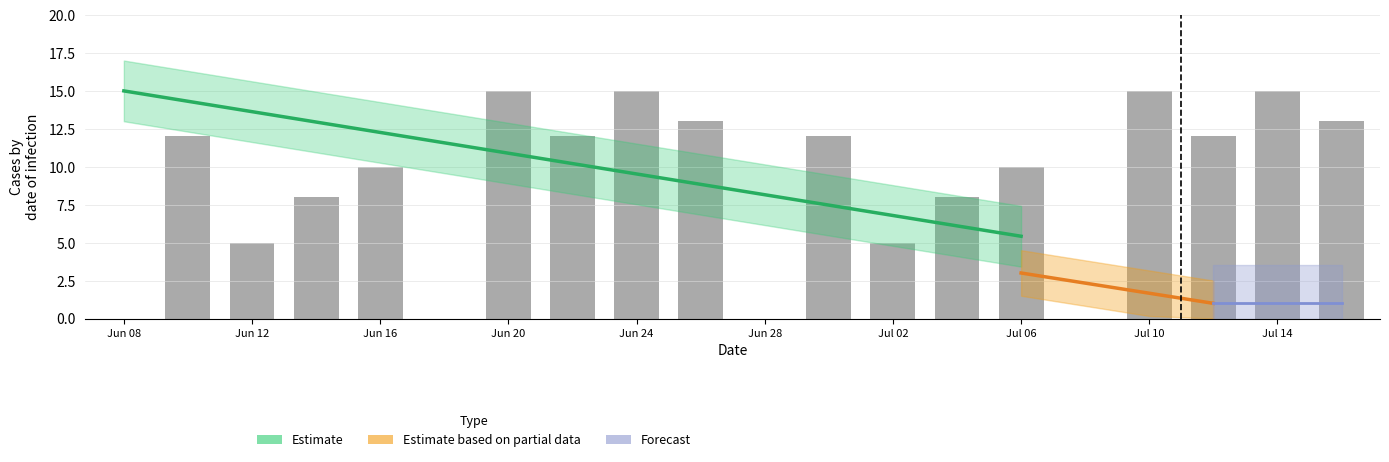

Which has a higher value, 19 or 17?

19